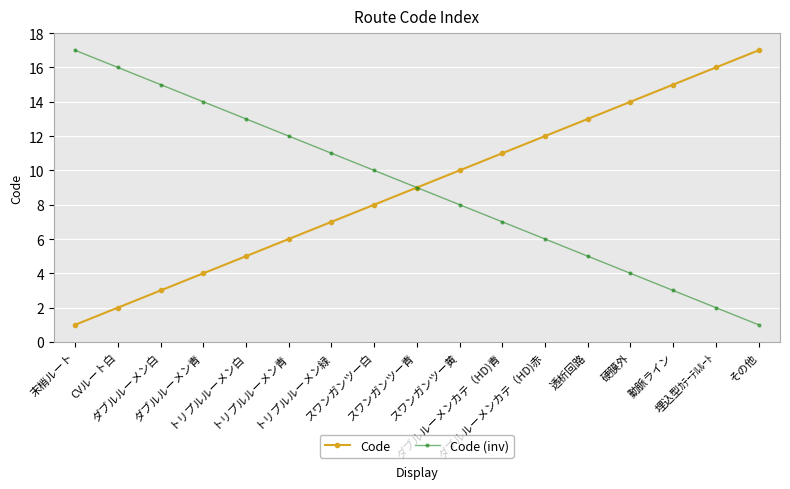

Reading left to right, transcribe all the data shown in this chart.

Code: 末梢ルート=1	CVルート白=2	ダブルルーメン白=3	ダブルルーメン青=4	トリプルルーメン白=5	トリプルルーメン青=6	トリプルルーメン緑=7	スワンガンツー白=8	スワンガンツー青=9	スワンガンツー黄=10	ダブルルーメンカテ（HD)青=11	ダブルルーメンカテ（HD)赤=12	透析回路=13	硬膜外=14	動脈ライン=15	埋込型ｶﾃｰﾃﾙﾙｰﾄ=16	その他=17
Code (inv): 末梢ルート=17	CVルート白=16	ダブルルーメン白=15	ダブルルーメン青=14	トリプルルーメン白=13	トリプルルーメン青=12	トリプルルーメン緑=11	スワンガンツー白=10	スワンガンツー青=9	スワンガンツー黄=8	ダブルルーメンカテ（HD)青=7	ダブルルーメンカテ（HD)赤=6	透析回路=5	硬膜外=4	動脈ライン=3	埋込型ｶﾃｰﾃﾙﾙｰﾄ=2	その他=1